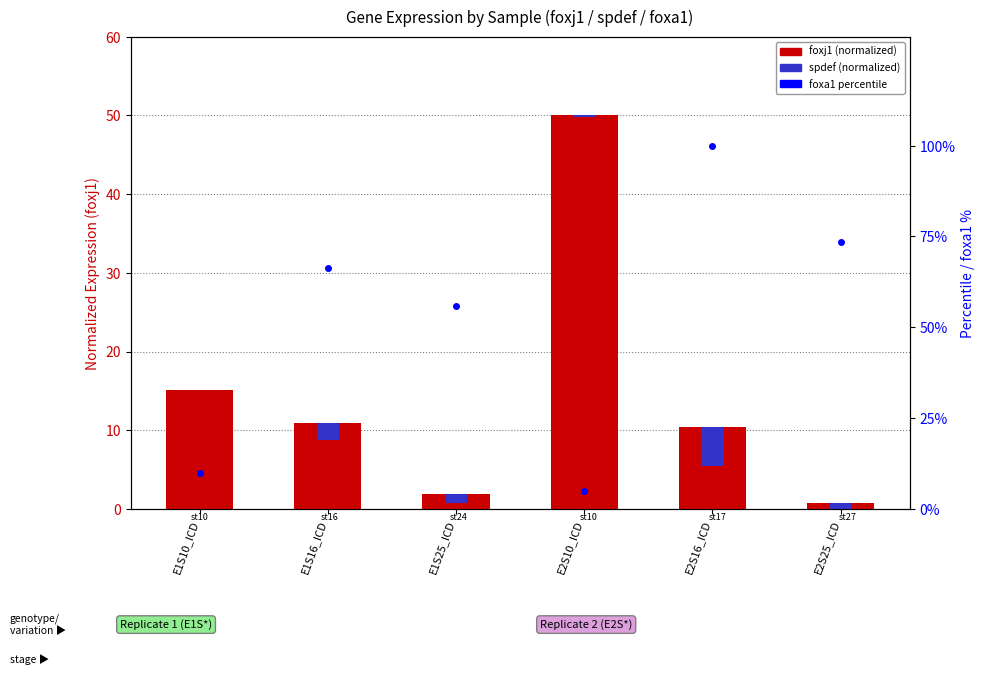

Rank the series at E2S16_ICD from lowest to highest value.

spdef (normalized), foxj1 (normalized), foxa1 (%)